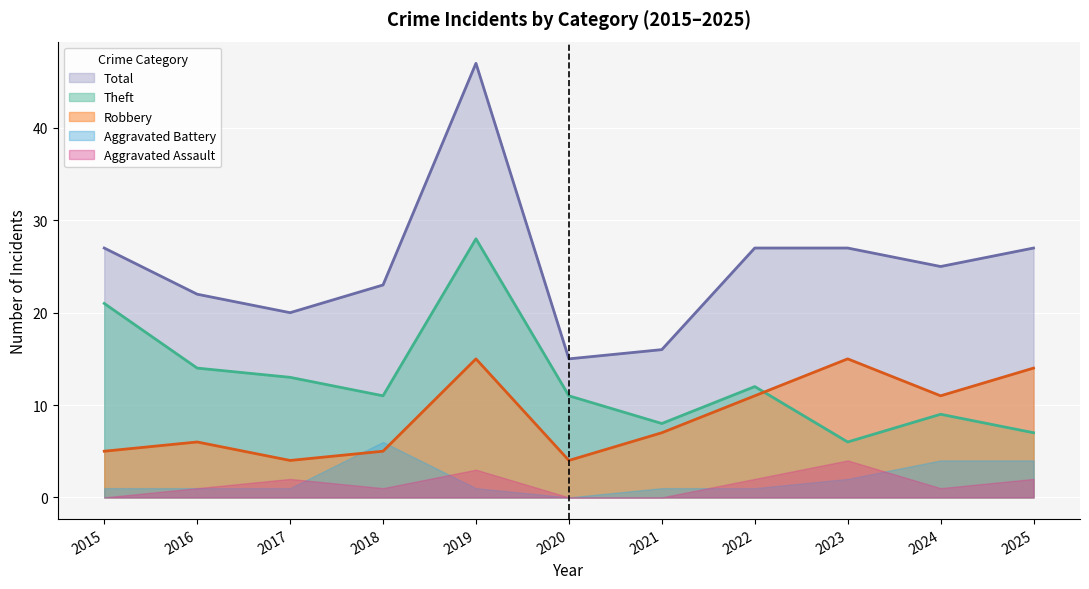

What is the sum of the Theft values at 2023 and 2016?

20